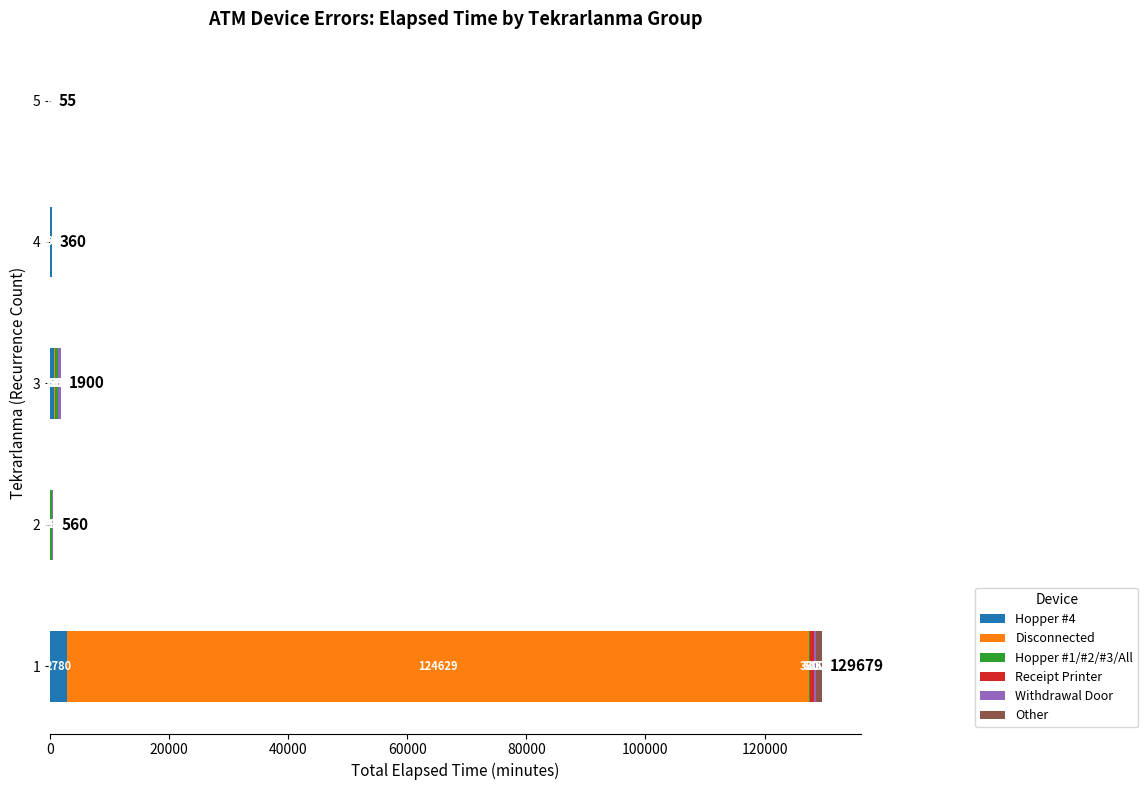

What is the sum of all Hopper #4 values?

3805